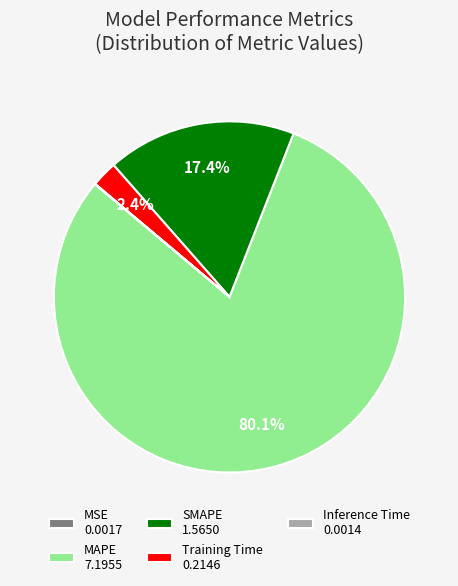

Combined, do Training Time 0.2146 and SMAPE 1.5650 account for over 50%?

No